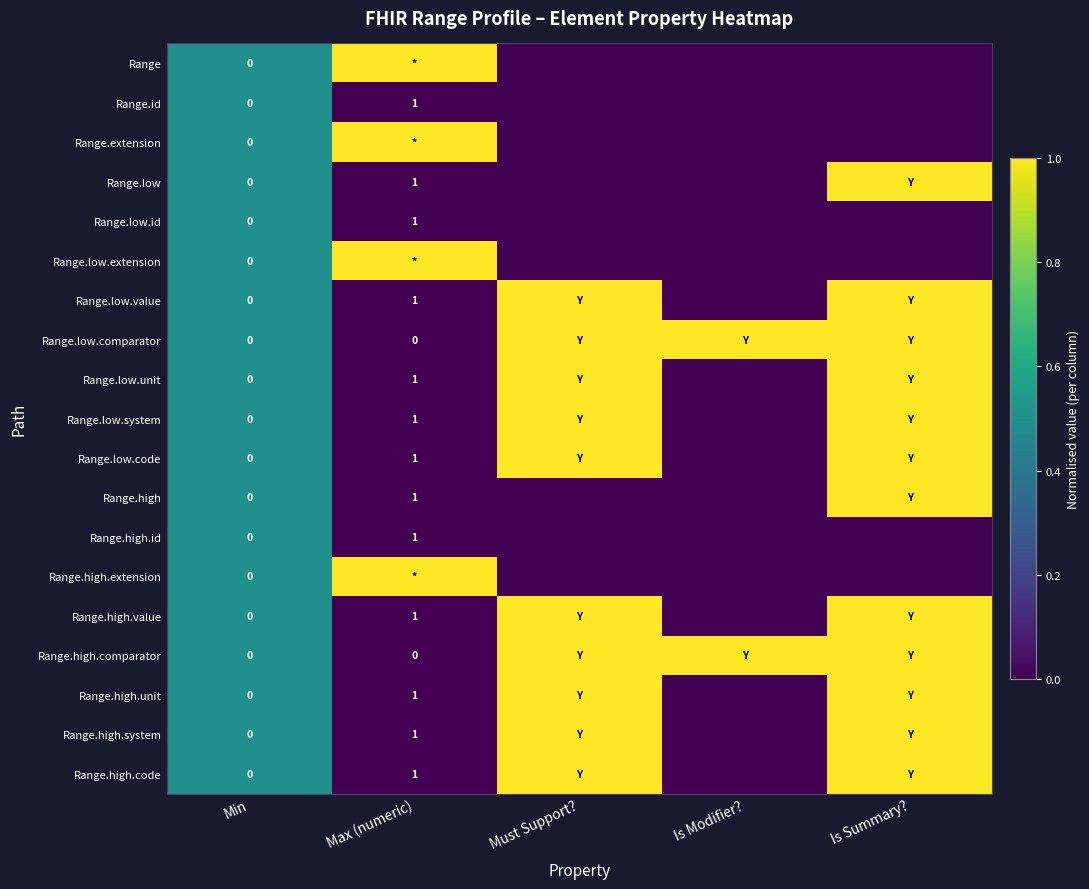

What is the difference between the highest and lowest values at Is Modifier??

1.0